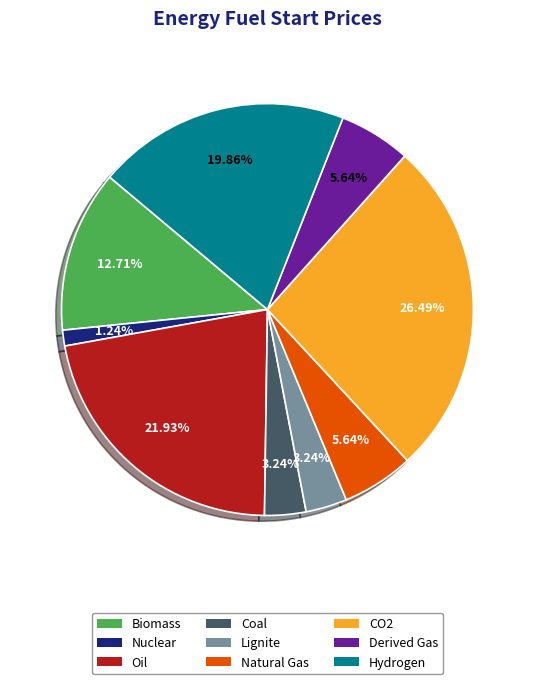

To the nearest percent, what portion does Nuclear represent?

1%